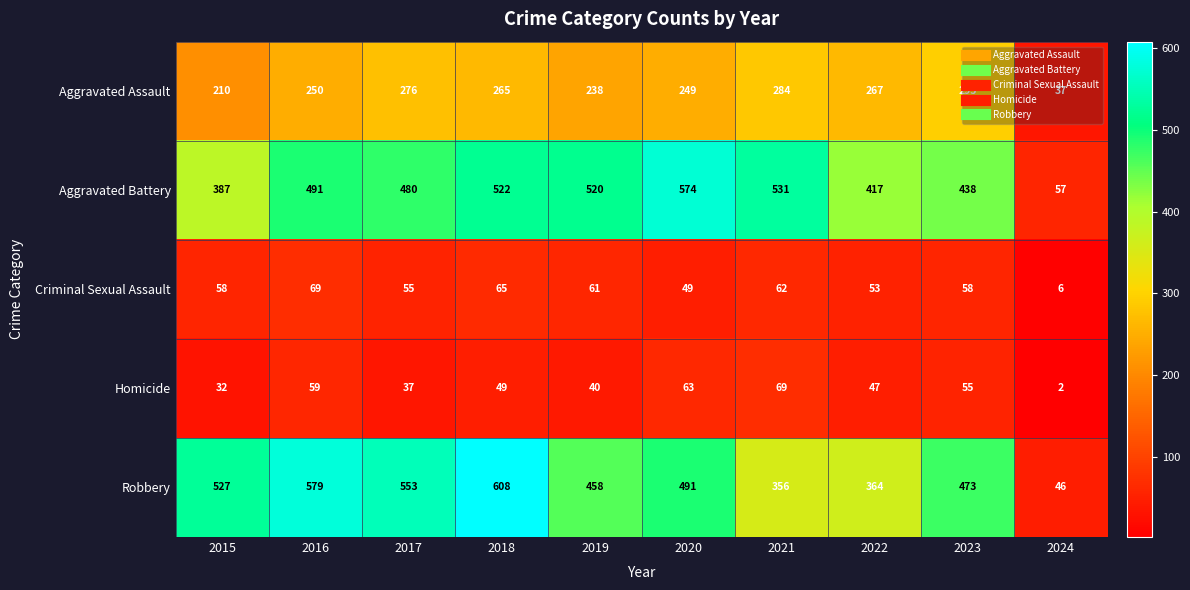

At 2015, list the series in order from largest to smallest.

Robbery, Aggravated Battery, Aggravated Assault, Criminal Sexual Assault, Homicide